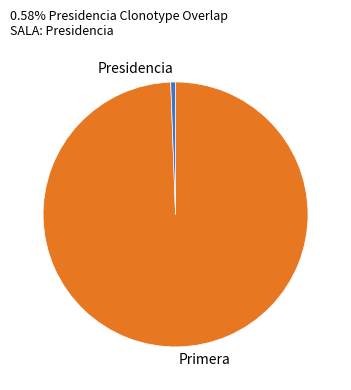

What is the smallest slice in the pie chart?

Presidencia